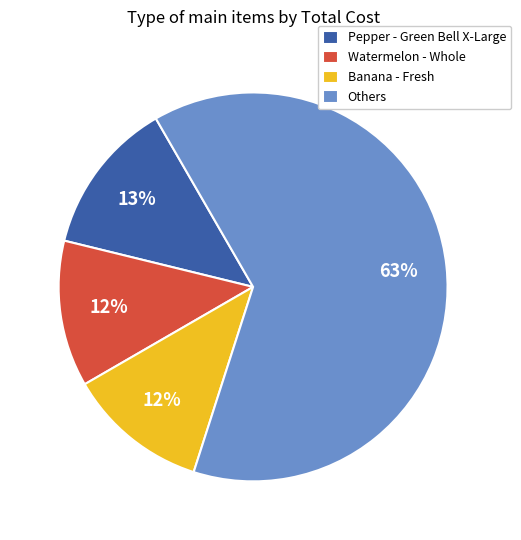

Is there a majority slice in this chart?

Yes